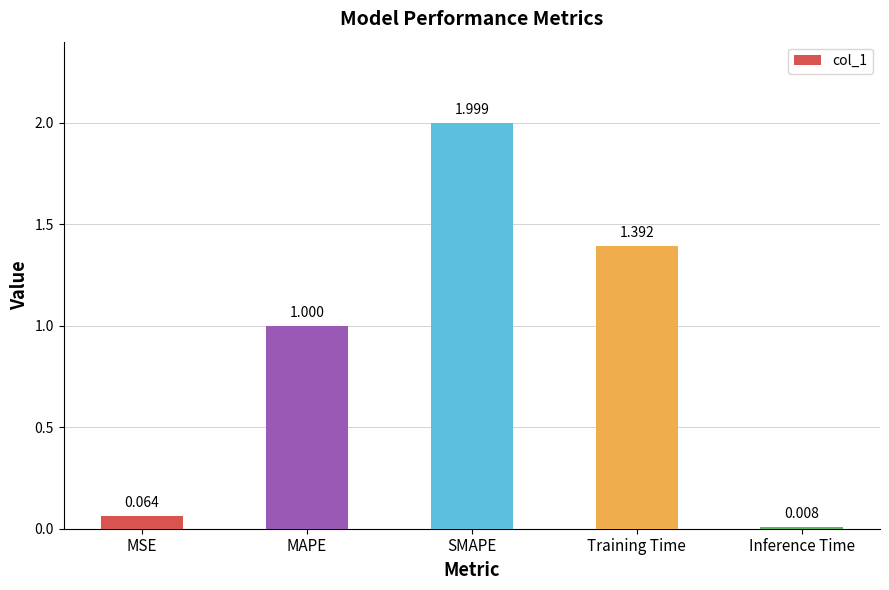

What is the sum of all values?

4.5